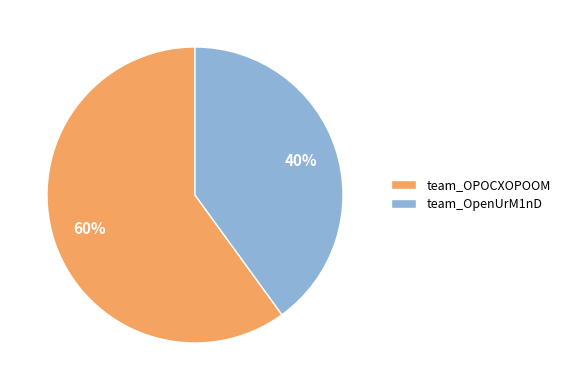

Which has a higher value, team_OPOCXOPOOM or team_OpenUrM1nD?

team_OPOCXOPOOM